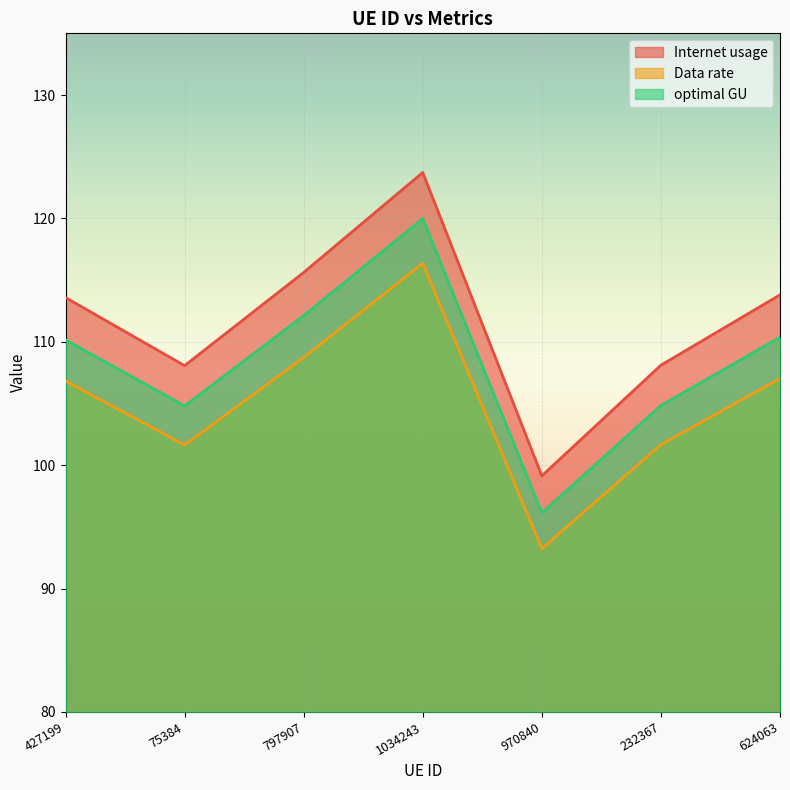

What is the highest value of the Data rate series?

116.4